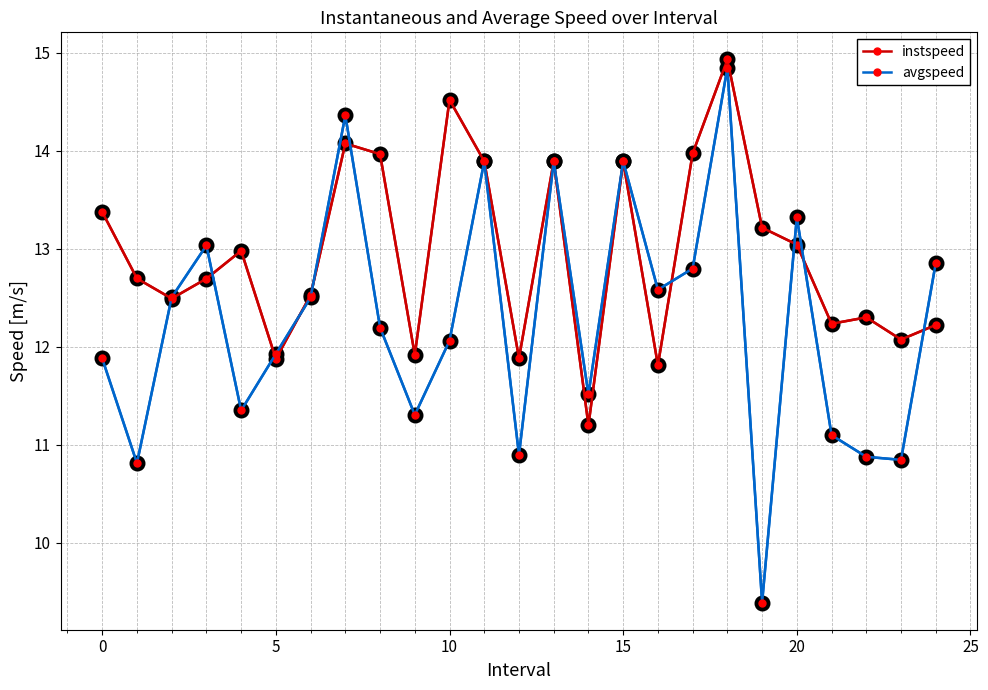

What is the maximum value for instspeed?

14.9